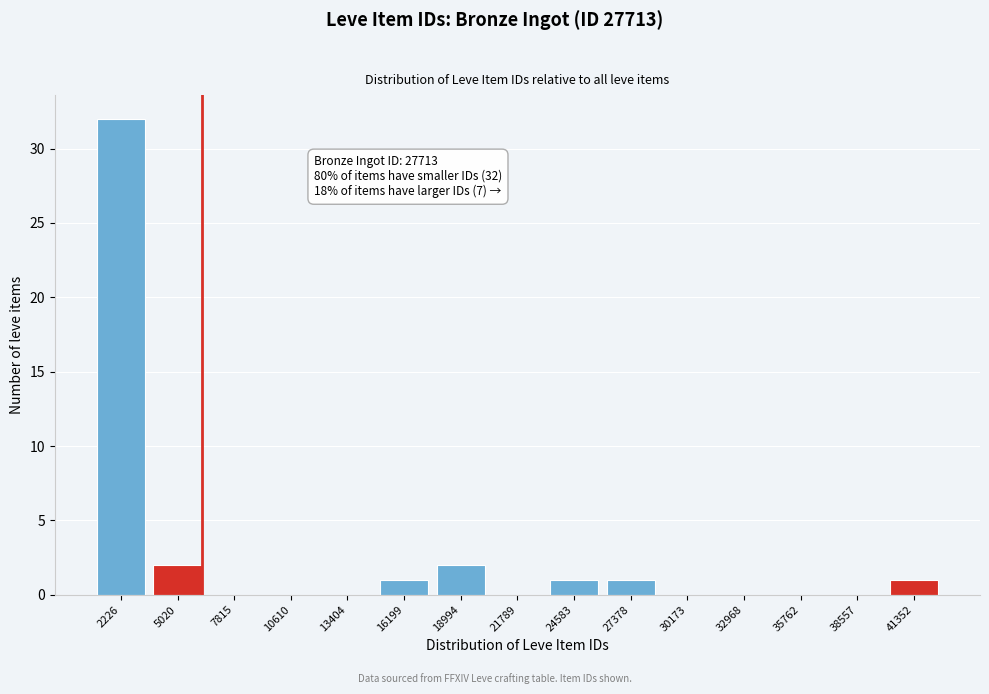

Reading left to right, what are all the values shown in this chart?

2226=32	5020=2	7815=0	10610=0	13404=0	16199=1	18994=2	21789=0	24583=1	27378=1	30173=0	32968=0	35762=0	38557=0	41352=1